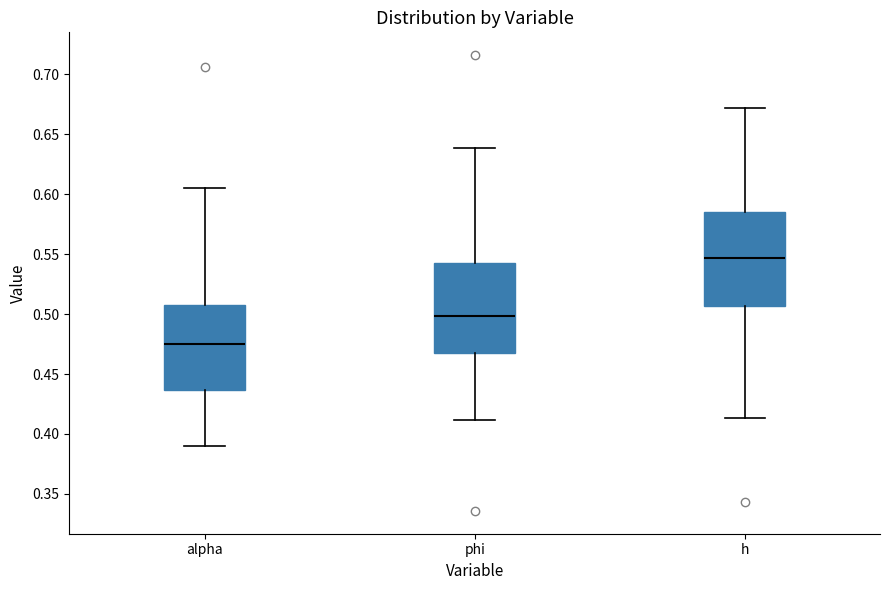

Reading left to right, read every box against the y-axis: the position of its median line, the range the box covers, and the ends of its whiskers. The values are not printed on the chart, so give them approximately, as read against the axis.

alpha: median 0.475, box 0.435 to 0.505, whiskers 0.390 to 0.605
phi: median 0.500, box 0.470 to 0.545, whiskers 0.410 to 0.640
h: median 0.545, box 0.505 to 0.585, whiskers 0.415 to 0.670